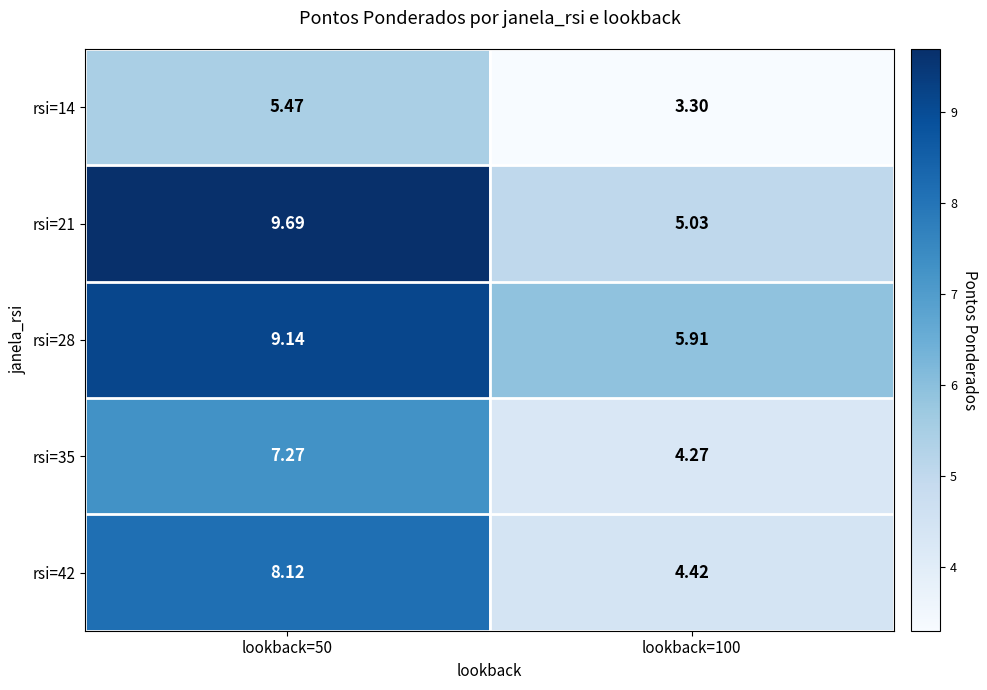

Is the value of rsi=42 at lookback=100 greater than the value of rsi=28 at lookback=50?

No